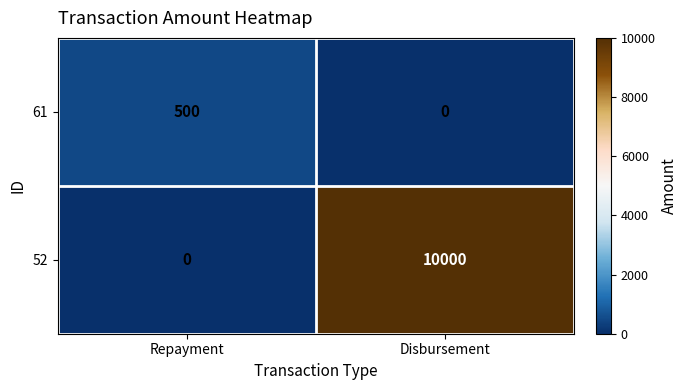

Rank the series by their maximum value, from lowest to highest.

61, 52